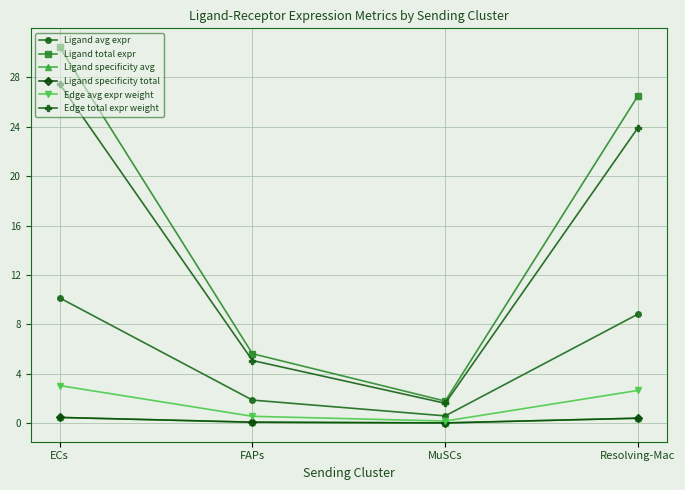

Is this an area chart (filled region under the line)?

No